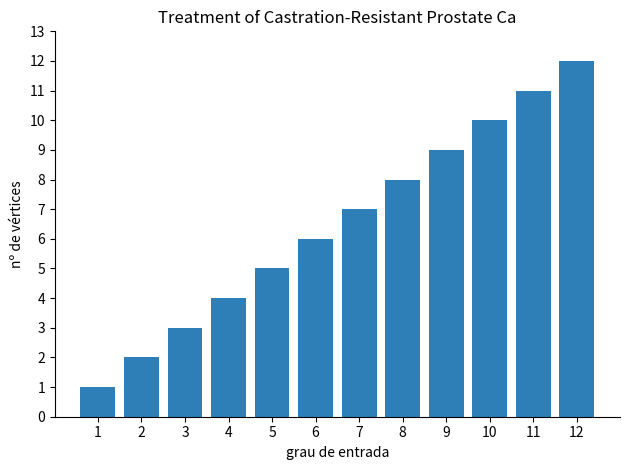

Count the number of categories in the chart.

12